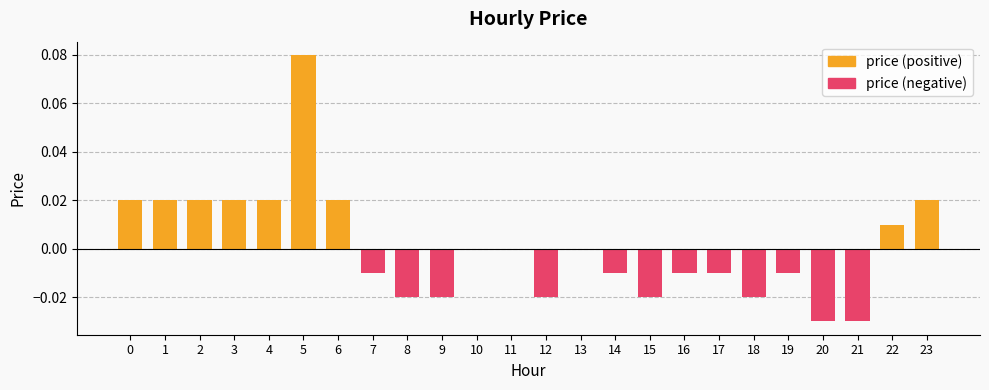

What are all the series names shown in the legend?

price (positive), price (negative)